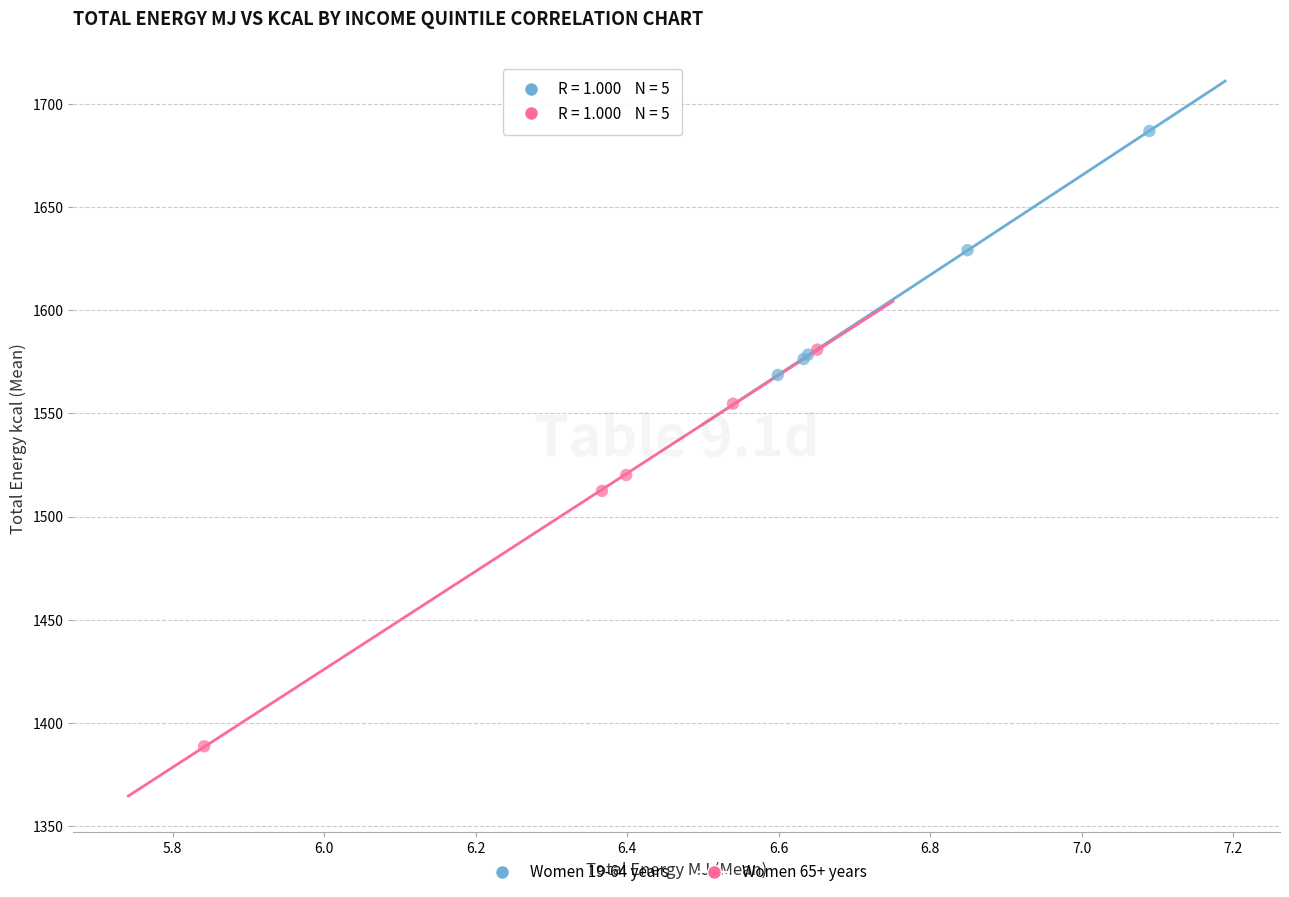

Which series contains the highest Y value?

Women 19-64 years